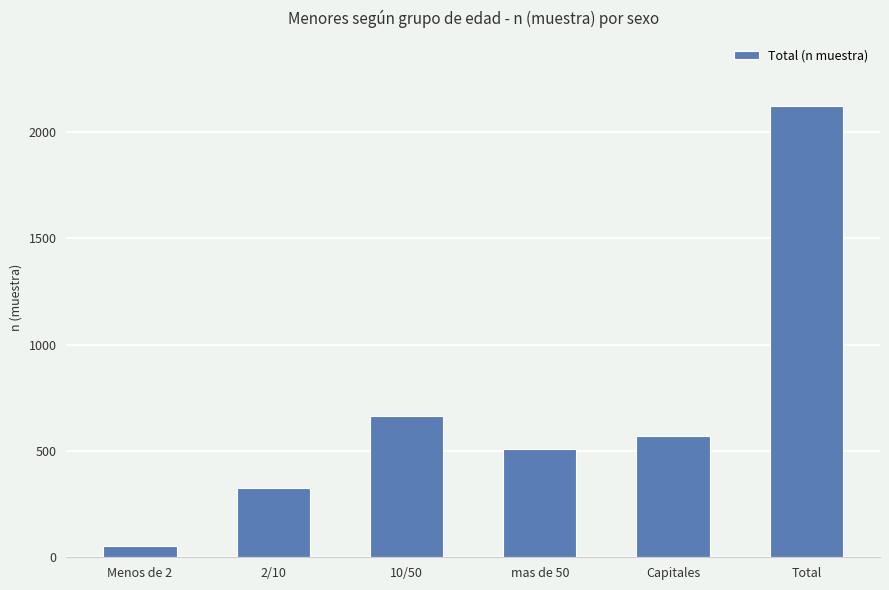

What is the change in value from Menos de 2 to Total?

+2069